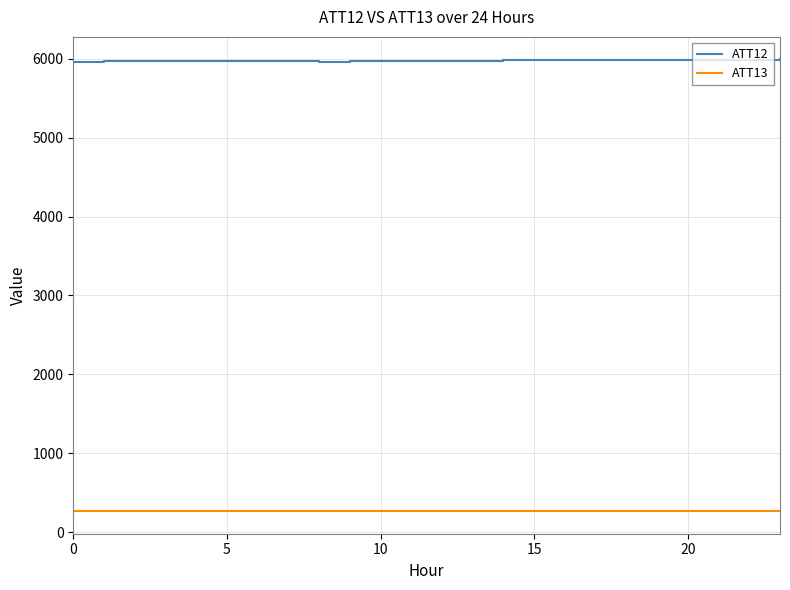

Which series has the largest total across all categories?

ATT12